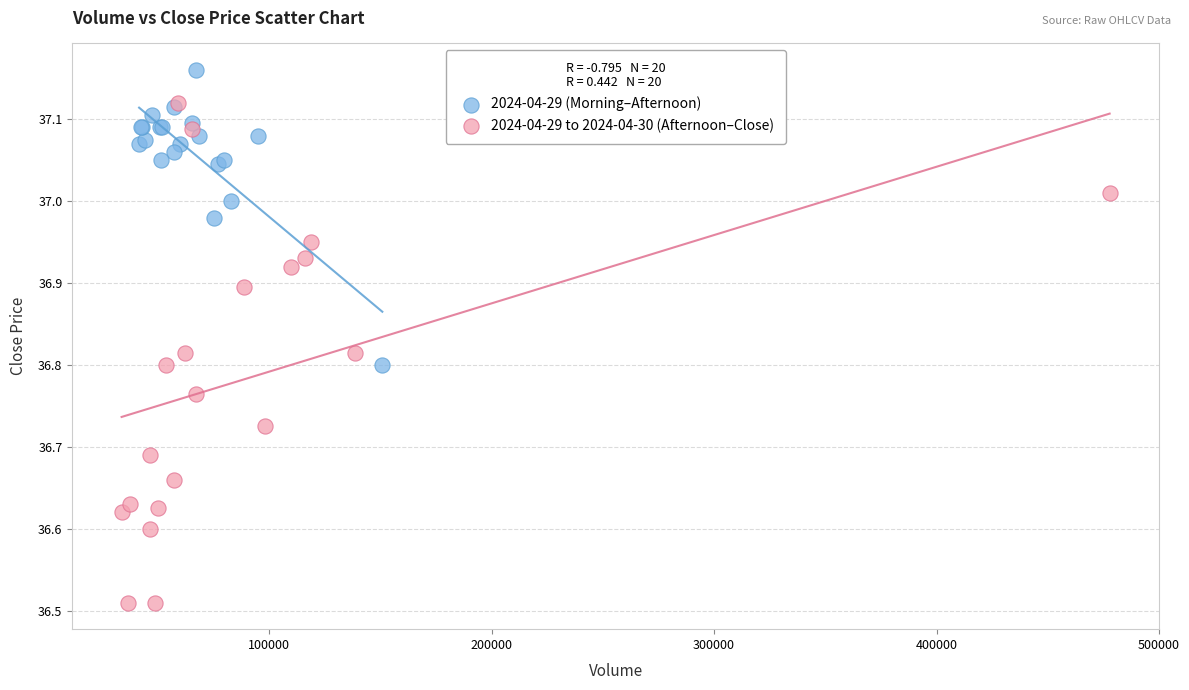

Which series contains the highest Y value?

2024-04-29 (Morning–Afternoon)